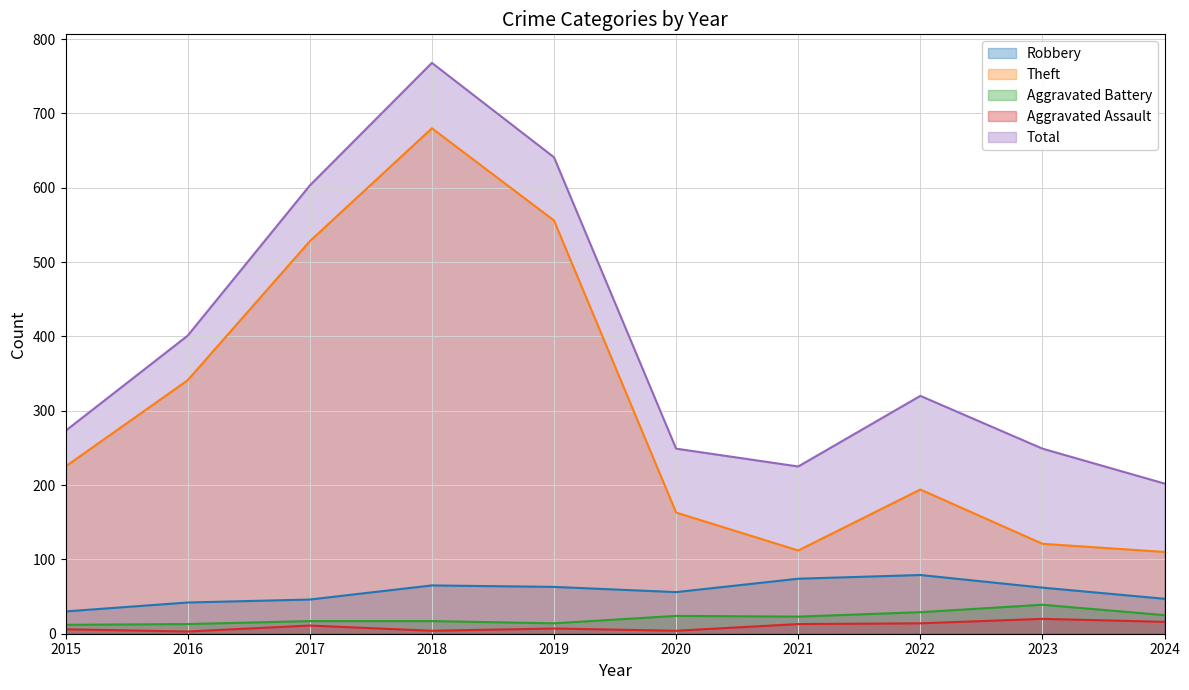

True or false: Aggravated Assault and Robbery intersect in this chart.

False